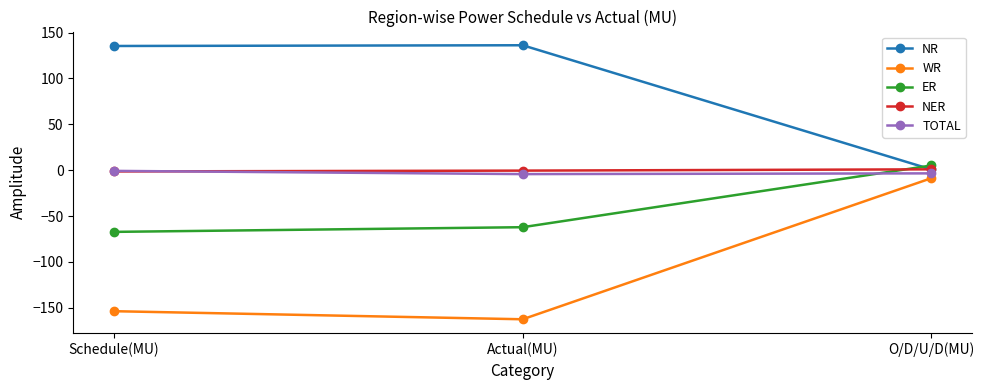

What is the minimum value for NER?

-1.4